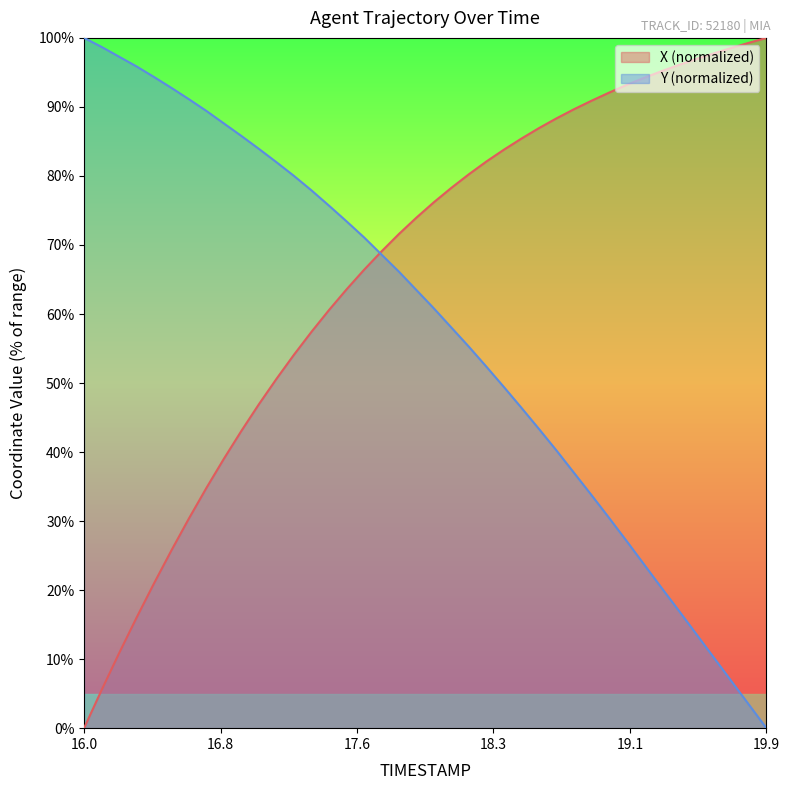

Which series has the largest total across all categories?

X (normalized)